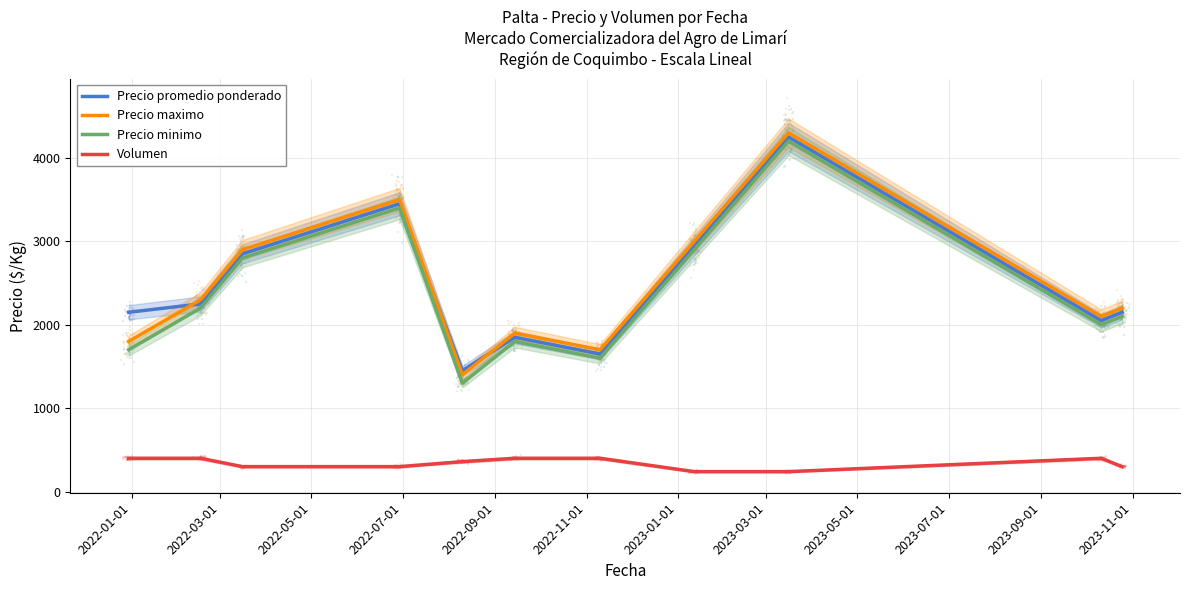

Is the value of Precio minimo at 2023-09-01 greater than the value of Volumen at 2023-09-01?

Yes